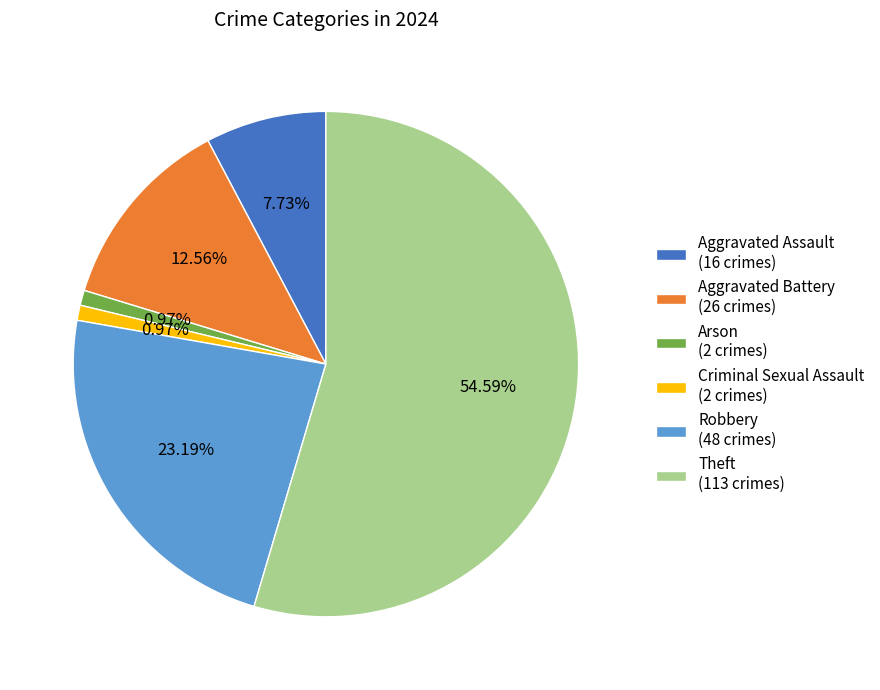

To the nearest percent, what portion does Robbery represent?

23%